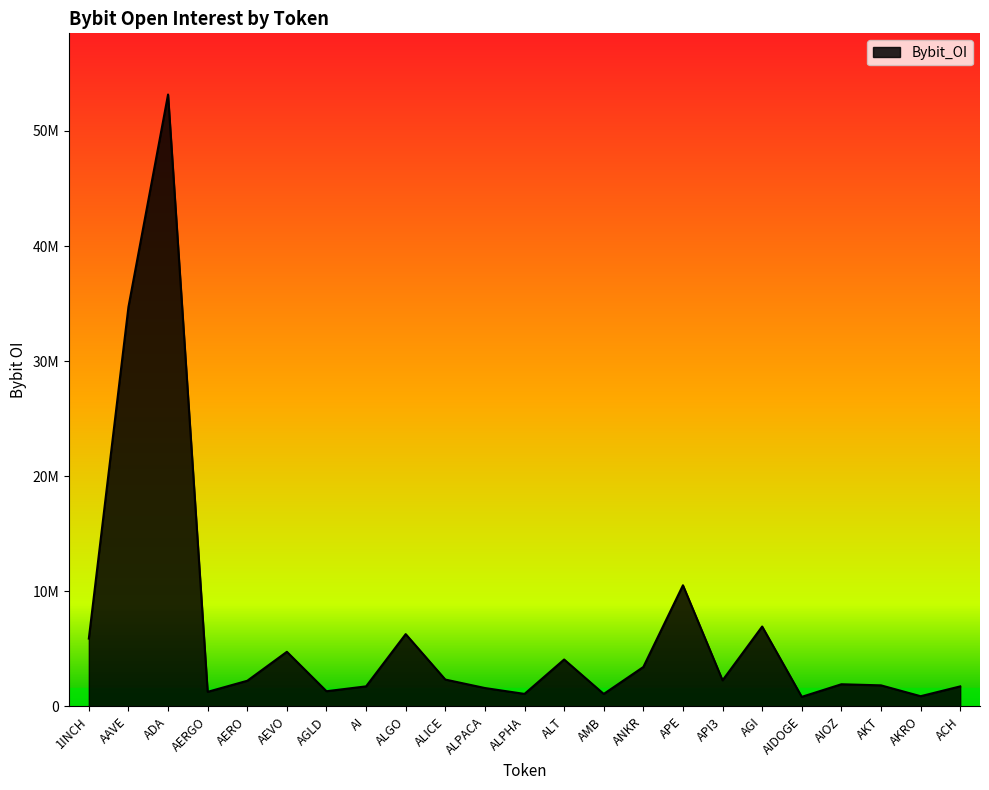

Reading left to right, transcribe all the data shown in this chart.

1INCH=5890937	AAVE=34708675	ADA=53169887	AERGO=1262622	AERO=2223519	AEVO=4740274	AGLD=1315908	AI=1737046	ALGO=6278048	ALICE=2329165	ALPACA=1592800	ALPHA=1081463	ALT=4071587	AMB=1078023	ANKR=3421476	APE=10522821	API3=2263433	AGI=6936690	AIDOGE=826305	AIOZ=1920476	AKT=1825221	AKRO=883101	ACH=1734497